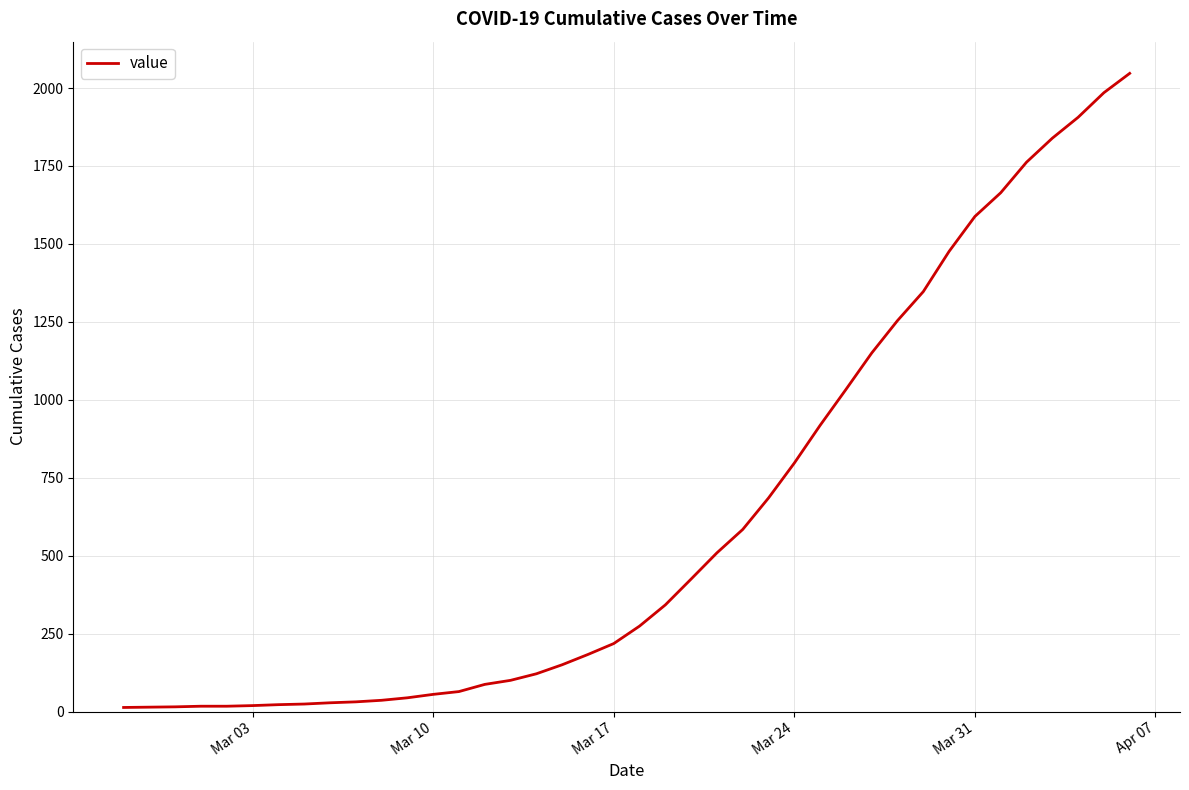

What is the maximum value shown in the chart?

2047